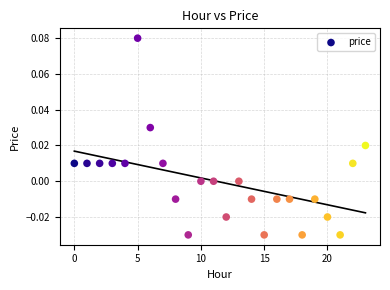

How many points are shown in the scatter plot?

24